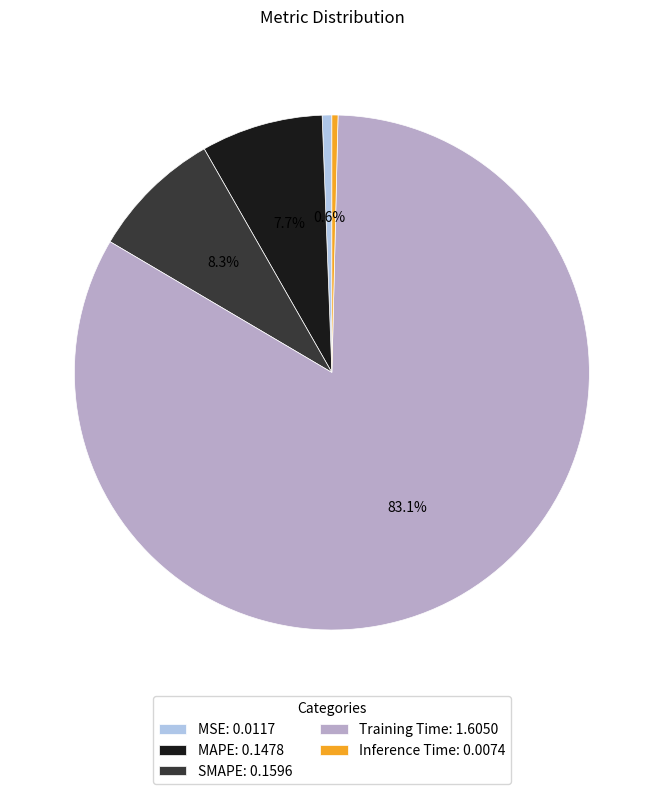

What is the largest slice in the pie chart?

Training Time